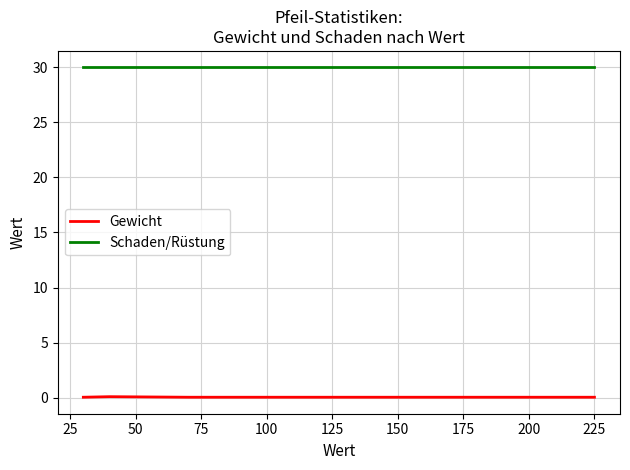

What is the spread (max minus min) of values at 225?

30.0